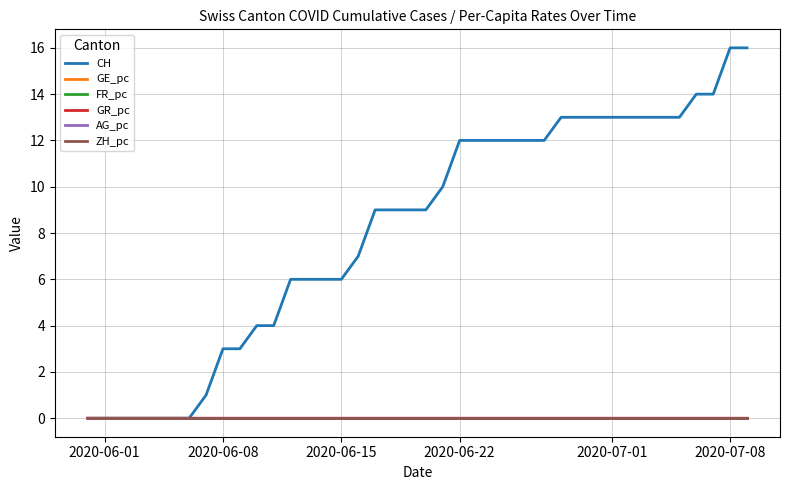

What are all the series names shown in the legend?

CH, GE_pc, FR_pc, GR_pc, AG_pc, ZH_pc